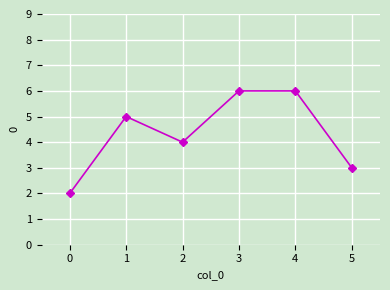

What is the difference between the maximum and minimum values?

4